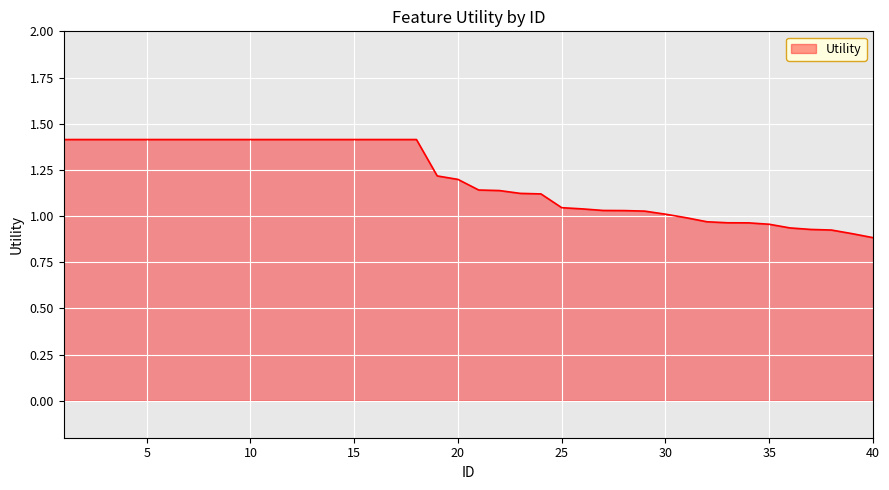

Does the chart display data point markers on the line(s)?

No